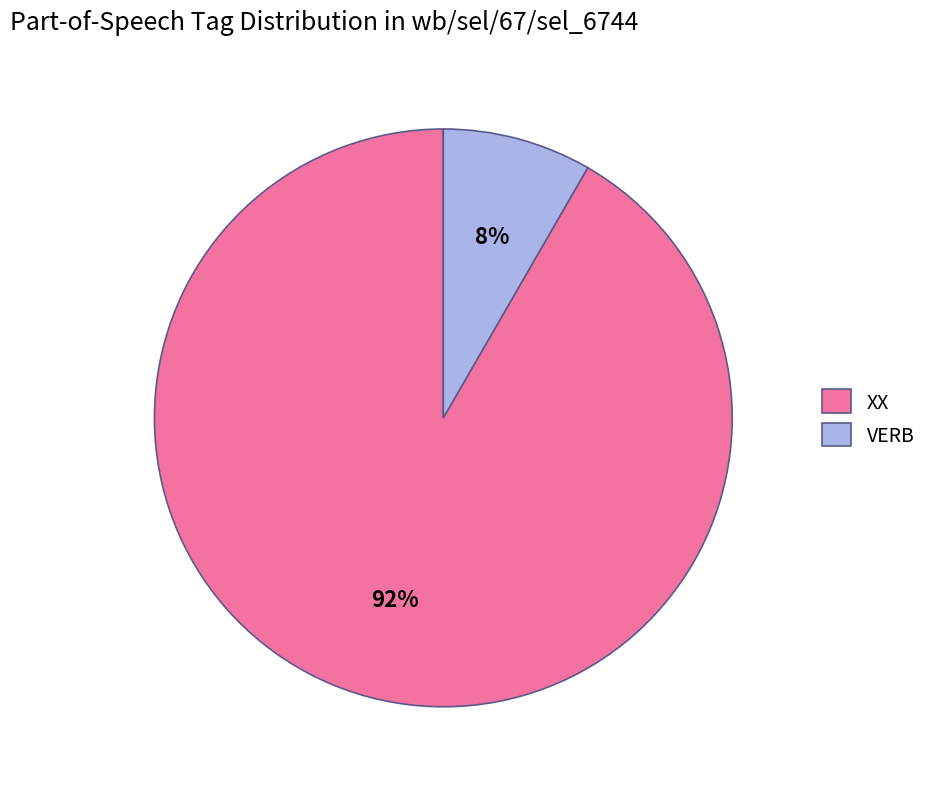

True or false: VERB accounts for 8% of the total.

True